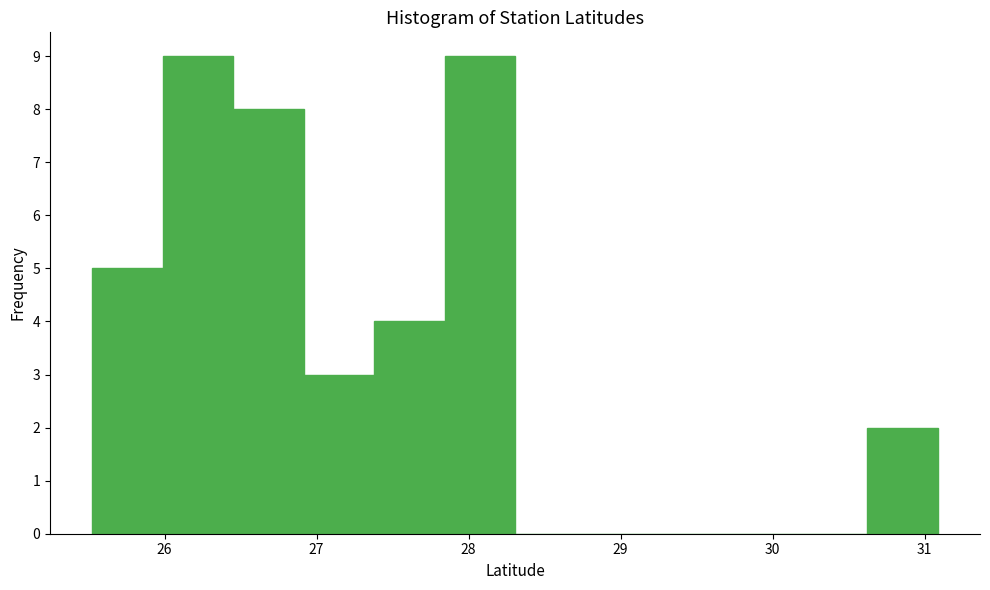

What is the height of the bar covering 27.4 to 27.8 on the x-axis? Neither the bar edges nor the heights are printed on the chart, so give them approximately, as read against the axes.

4